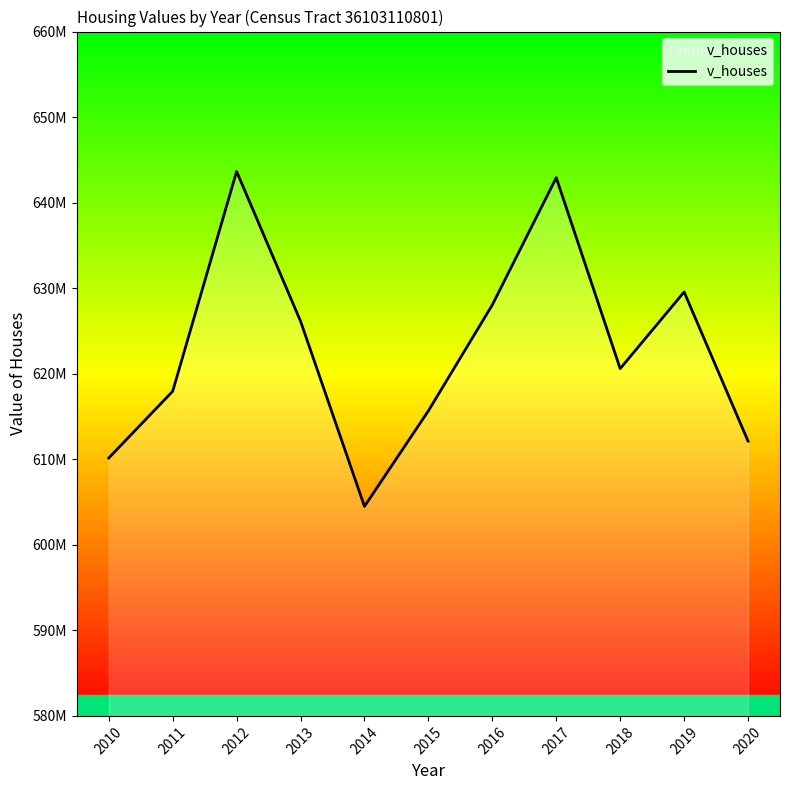

Which label corresponds to the smallest value in the chart?

2014